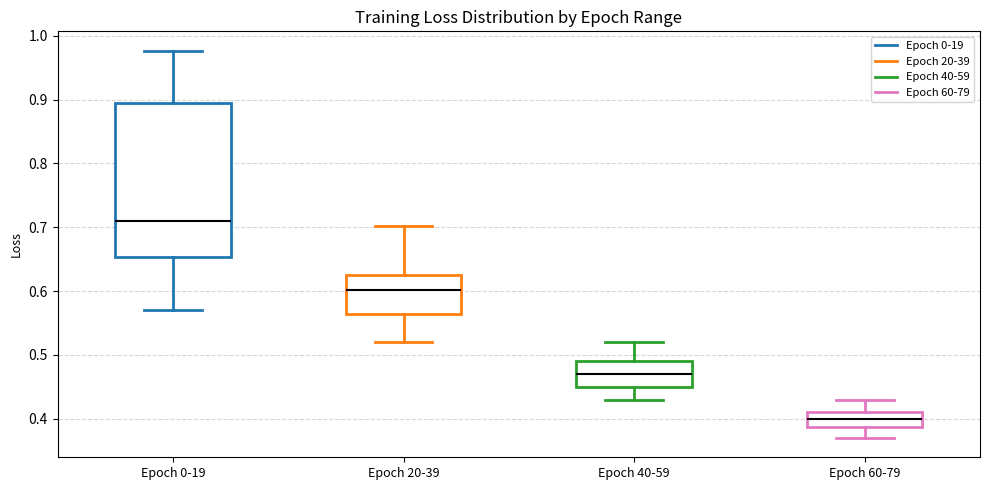

Which box has the lowest median line?

Epoch 60-79